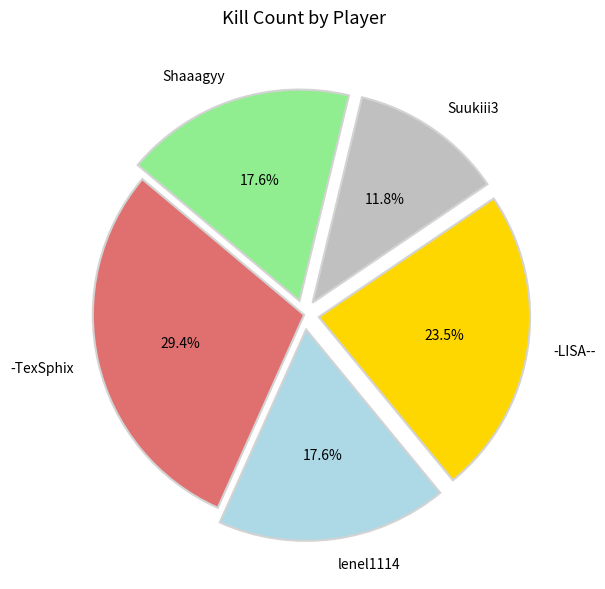

Is it true that Suukiii3 is 26% of the pie?

False